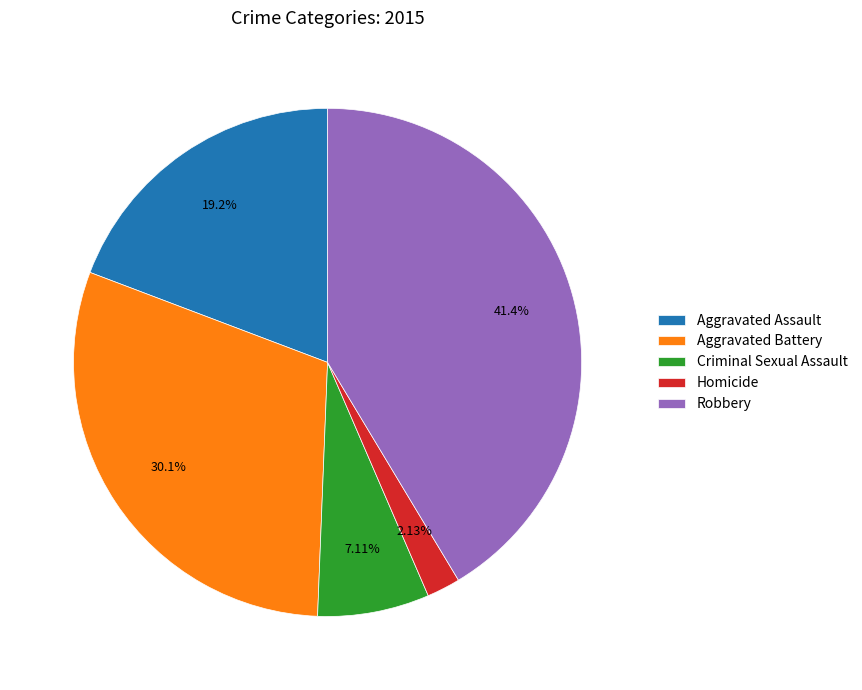

To the nearest percent, what percentage of the pie is Homicide?

2%